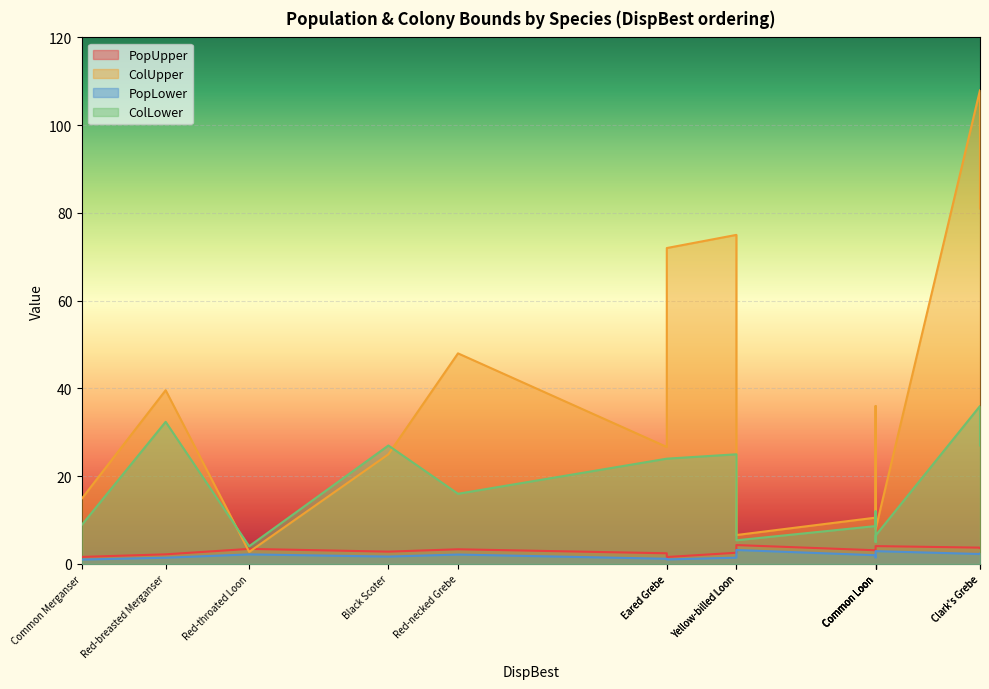

What is the average value of the PopUpper series?

3.0